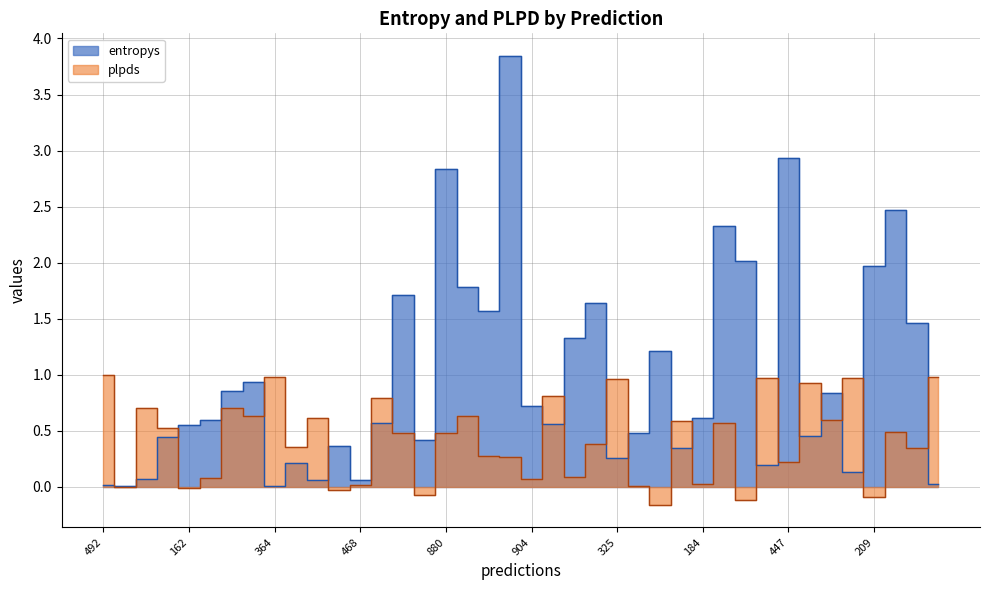

Rank the series by their average value, from lowest to highest.

plpds, entropys